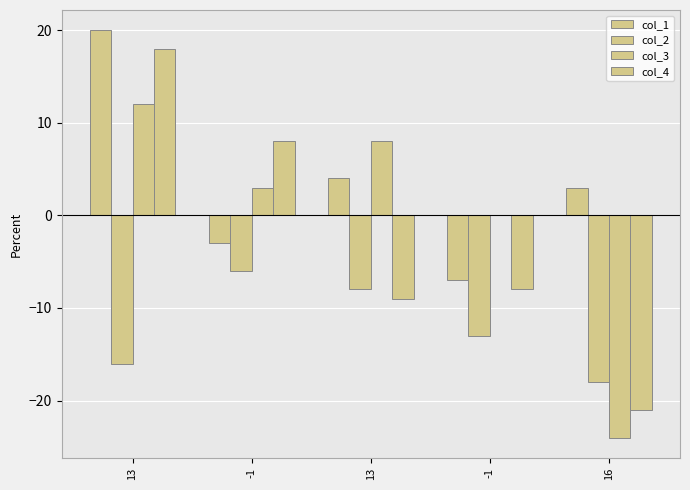

Does the chart contain stacked bars?

No